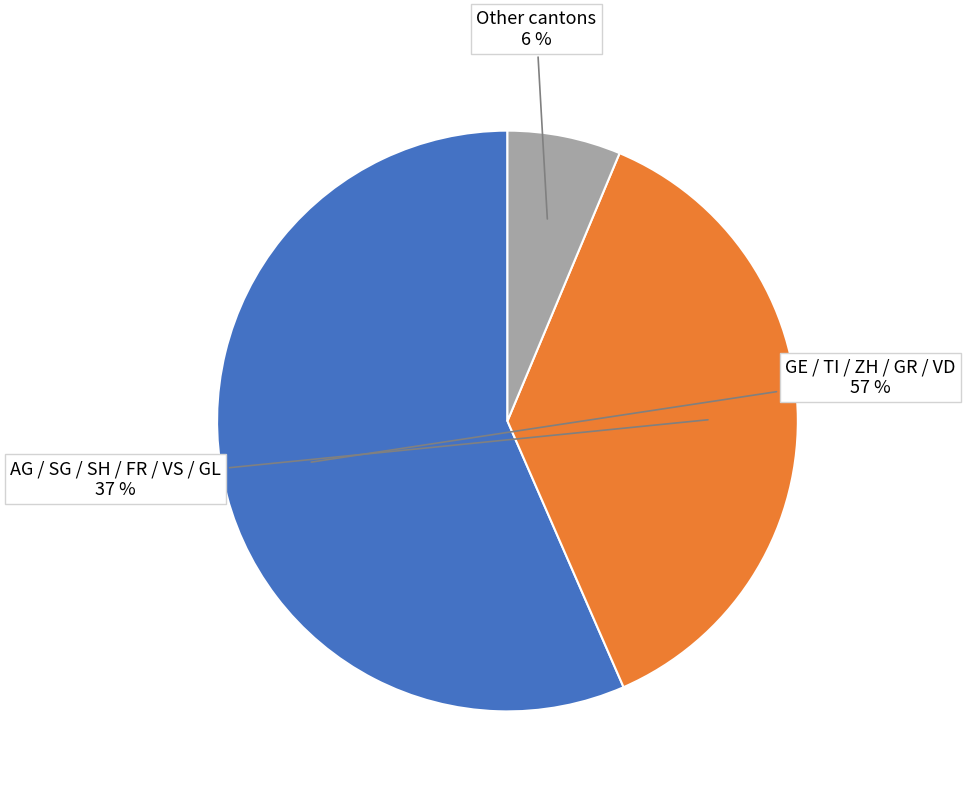

True or false: Other cantons accounts for 1% of the total.

False